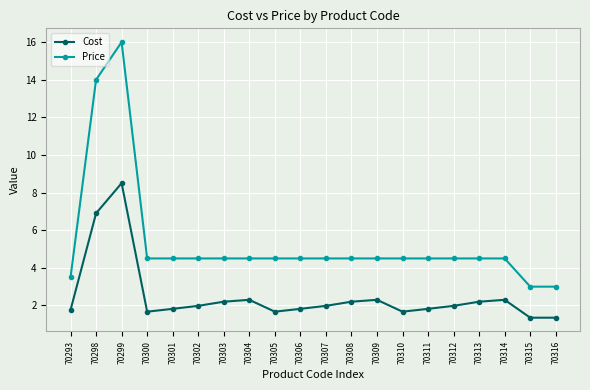

Which series changed the most between 70298 and 70309?

Price